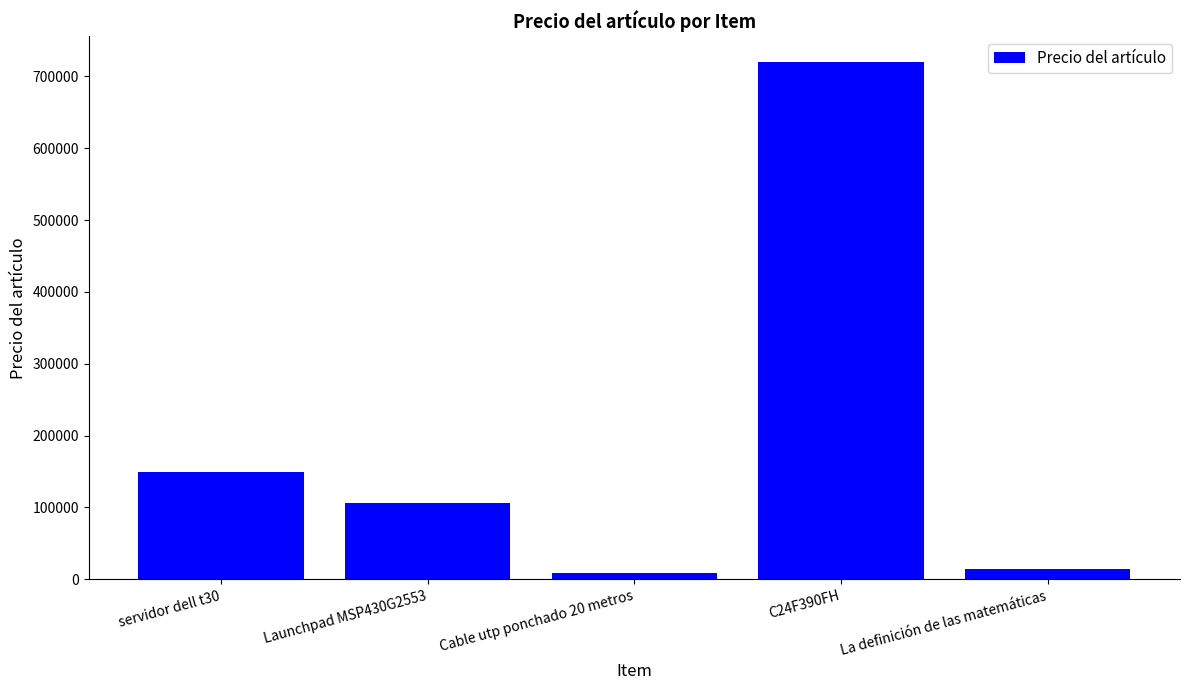

Reading left to right, what are all the values shown in this chart?

150000	105500	8400	719900	14000